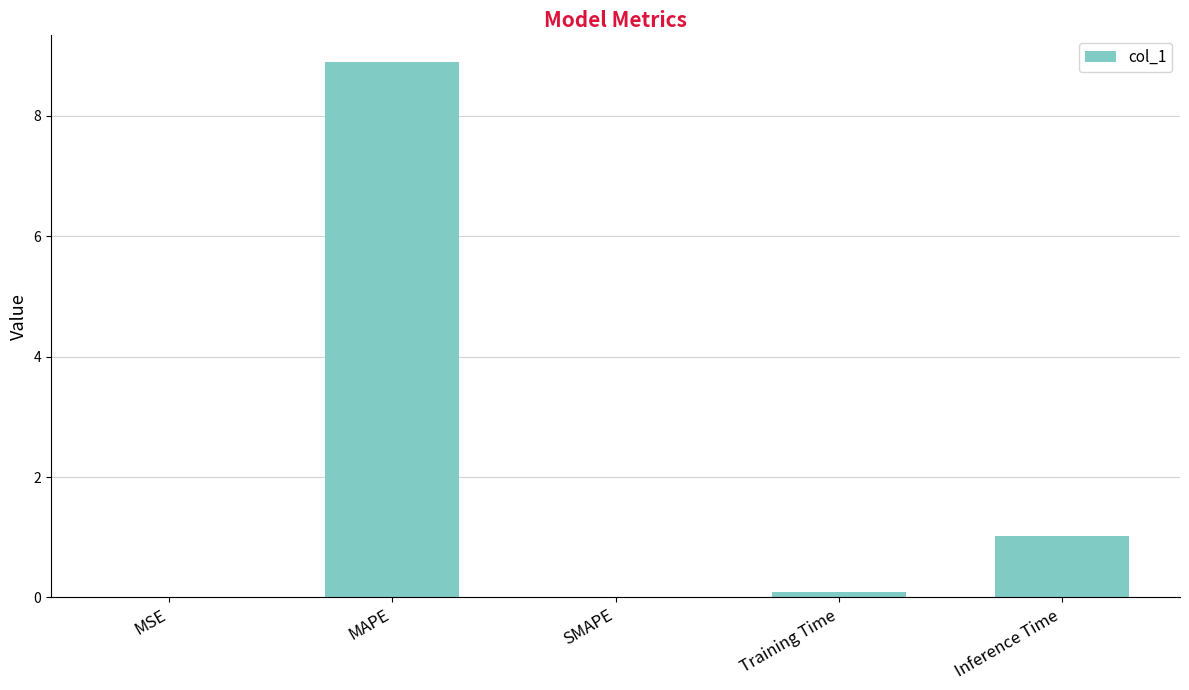

What is the change in value from MAPE to SMAPE?

-8.9